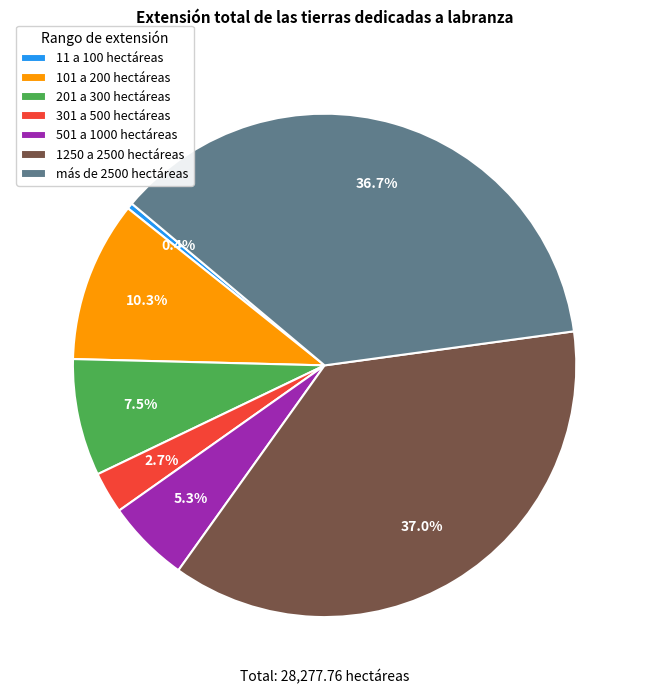

Combined, what portion of the pie is 201 a 300 hectáreas and 1250 a 2500 hectáreas?

44.5%